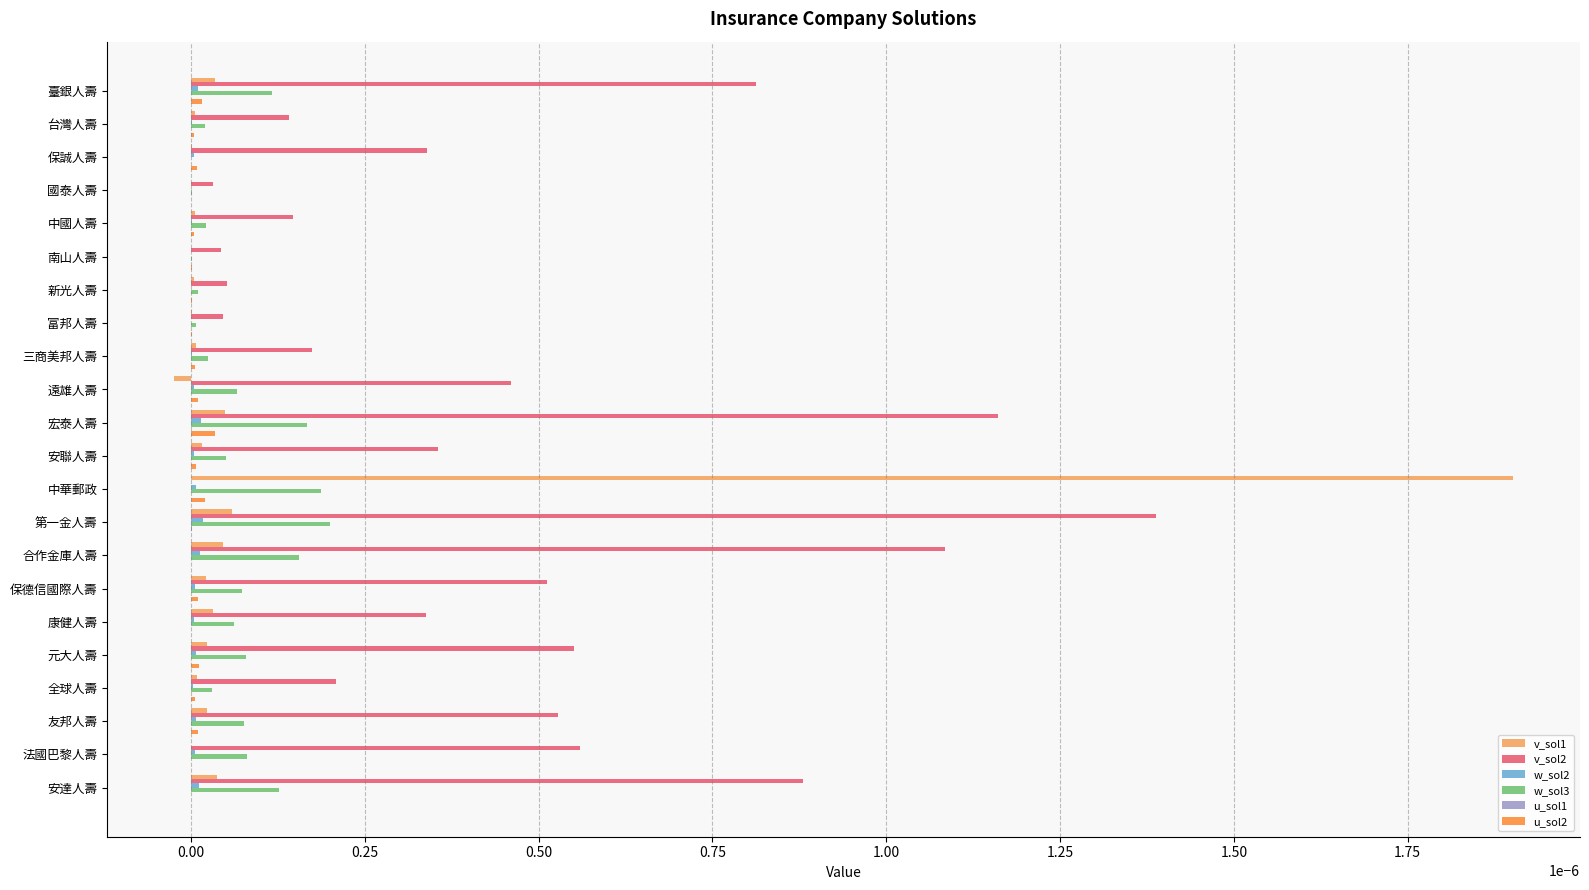

Which series has the largest total across all categories?

v_sol2